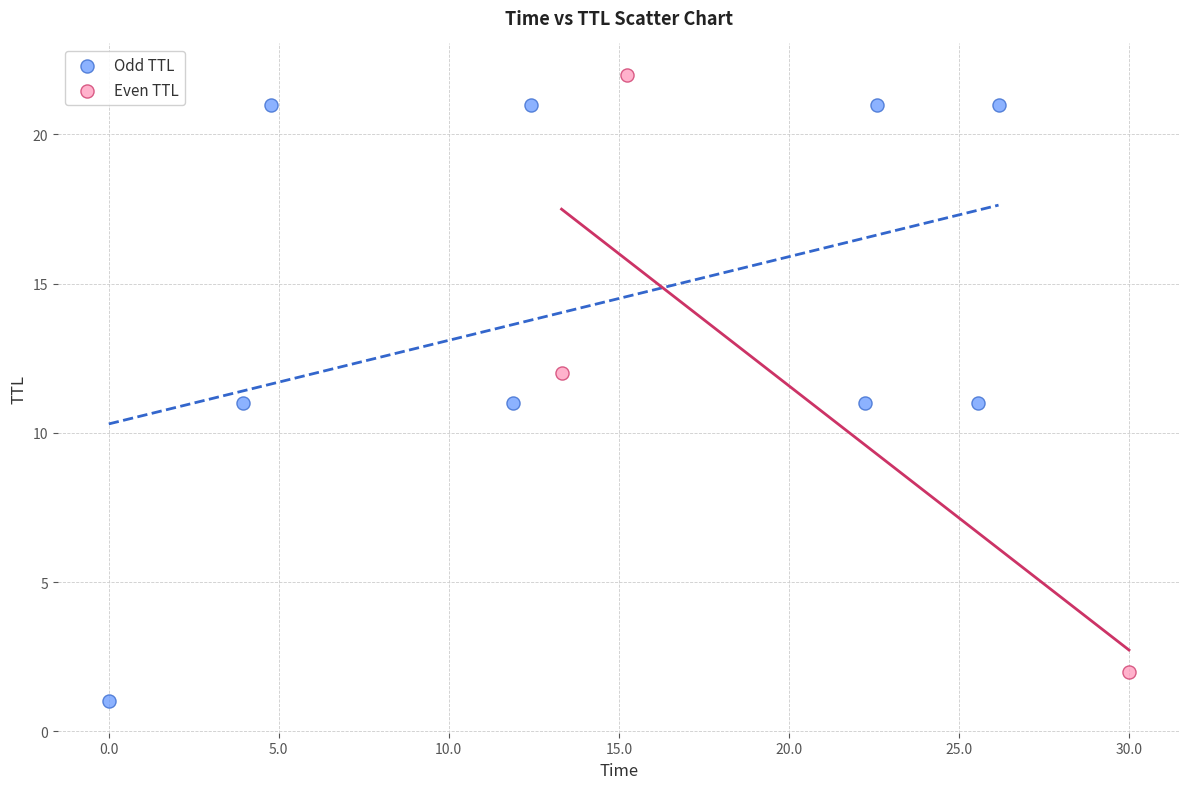

Which series reaches the minimum Y coordinate?

Odd TTL